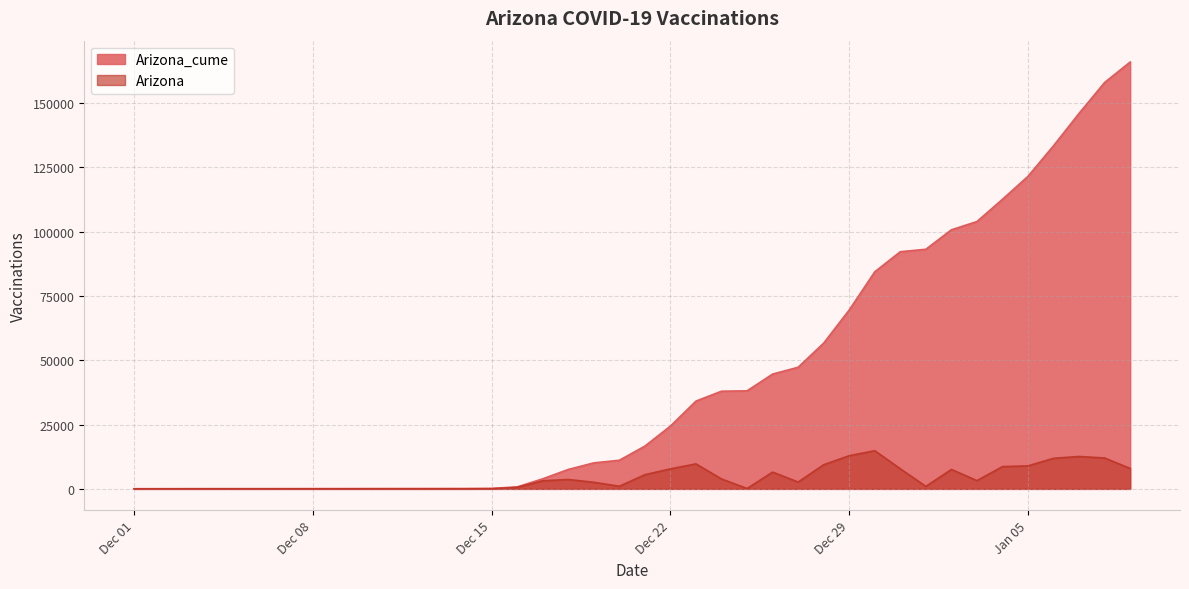

Where is the first local minimum for Arizona?

2020-12-06